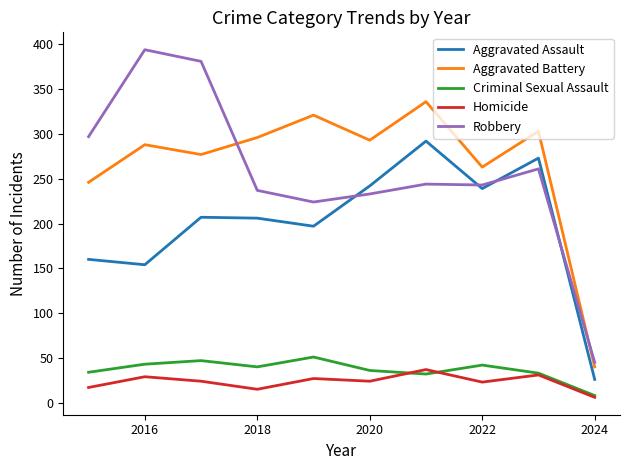

What is the maximum value shown in the chart?

394